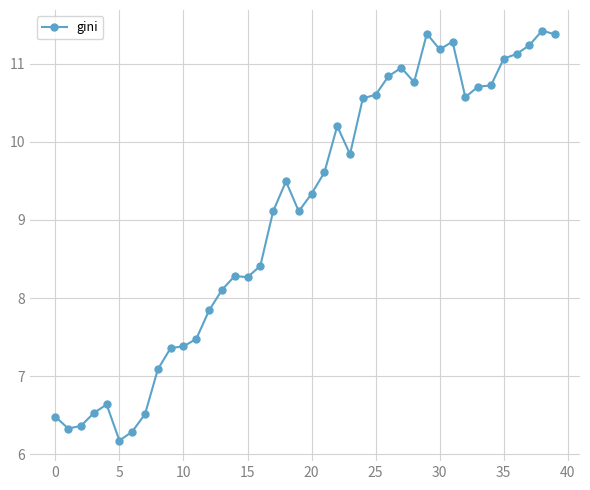

What is the average value?

9.1